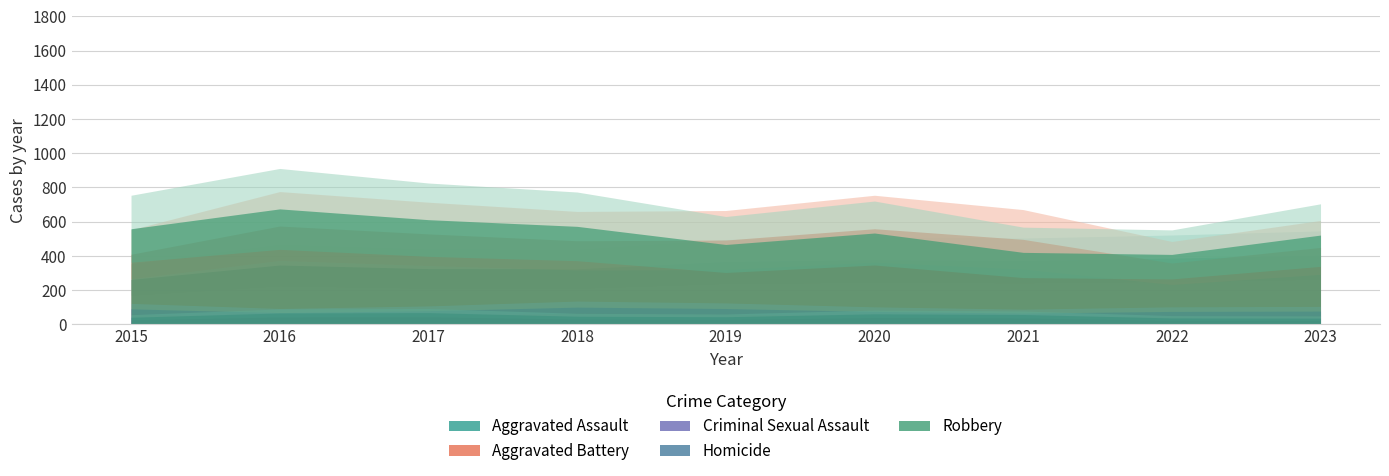

Reading right to left, what are all the values shown in this chart?

Aggravated Assault: 2023=405	2022=387	2021=374	2020=379	2019=368	2018=325	2017=326	2016=347	2015=263
Aggravated Battery: 2023=450	2022=359	2021=497	2020=559	2019=493	2018=489	2017=529	2016=575	2015=410
Criminal Sexual Assault: 2023=78	2022=76	2021=66	2020=76	2019=93	2018=101	2017=80	2016=69	2015=91
Homicide: 2023=37	2022=38	2021=58	2020=62	2019=45	2018=48	2017=69	2016=67	2015=42
Robbery: 2023=522	2022=409	2021=421	2020=534	2019=467	2018=573	2017=612	2016=675	2015=559